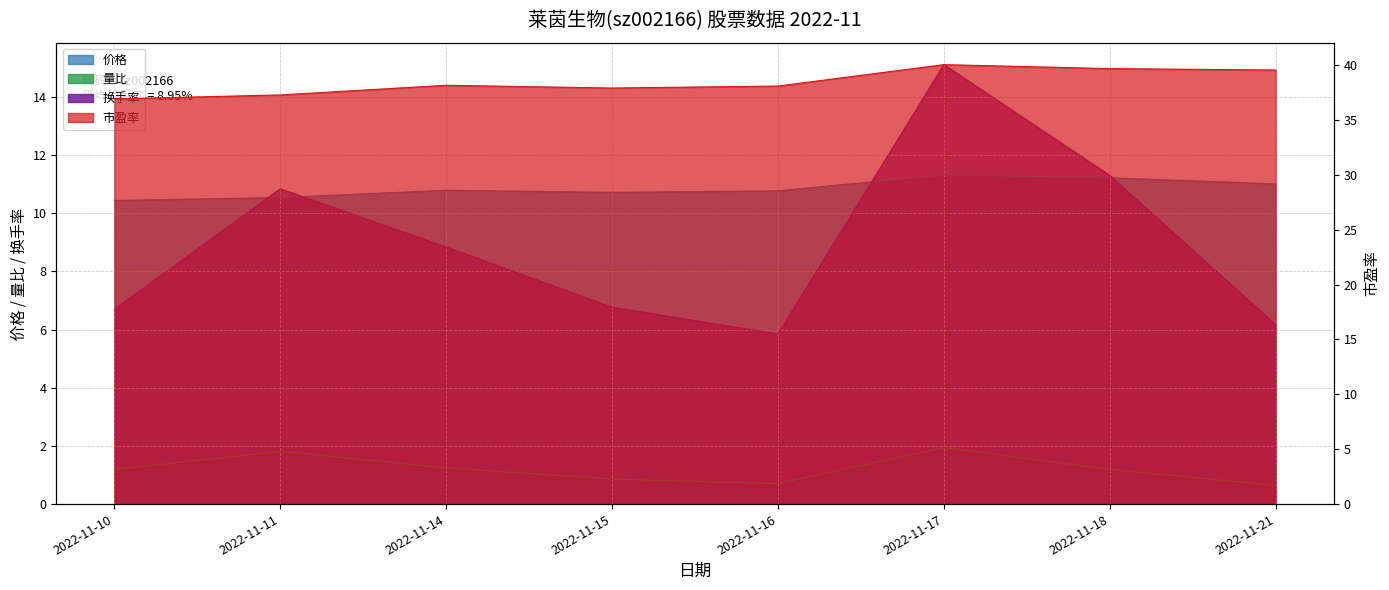

Rank the series at 2022-11-11 from highest to lowest value.

市盈率, 换手率, 价格, 量比